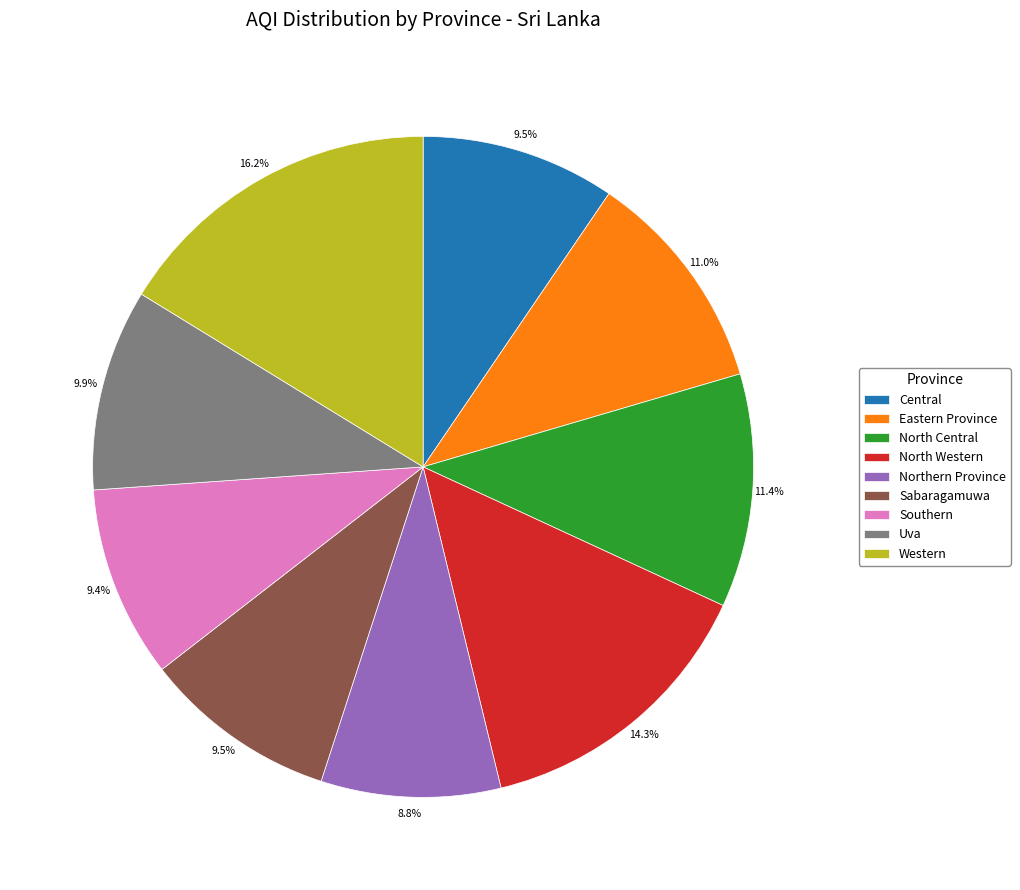

Which has a higher value, Western or North Central?

Western